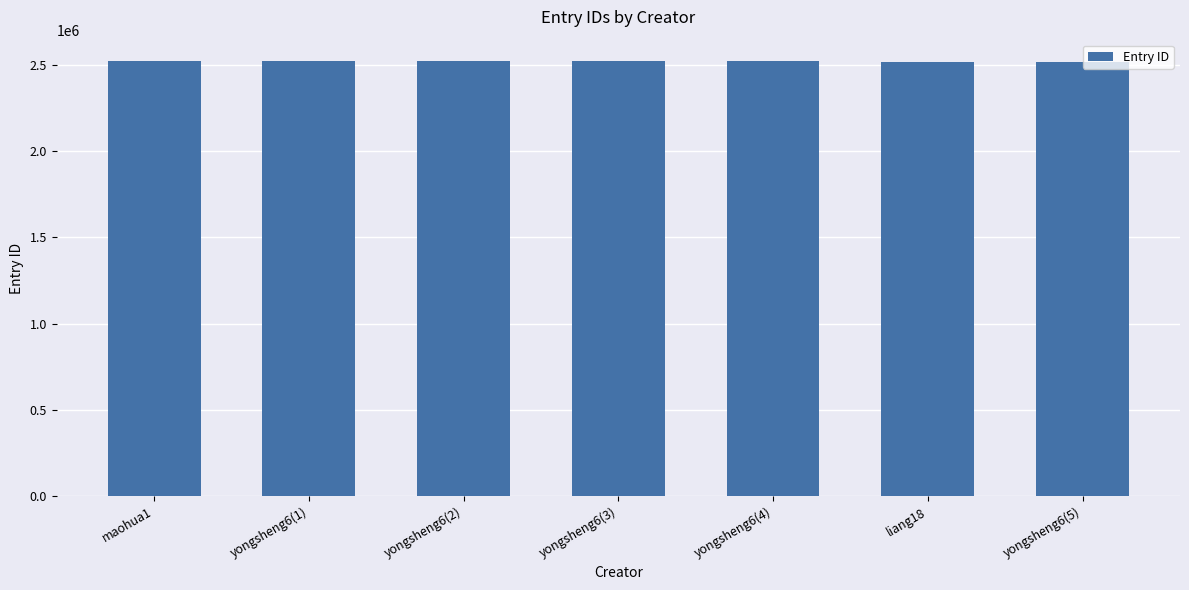

What is the value of the 7th bar from the left?

2517114